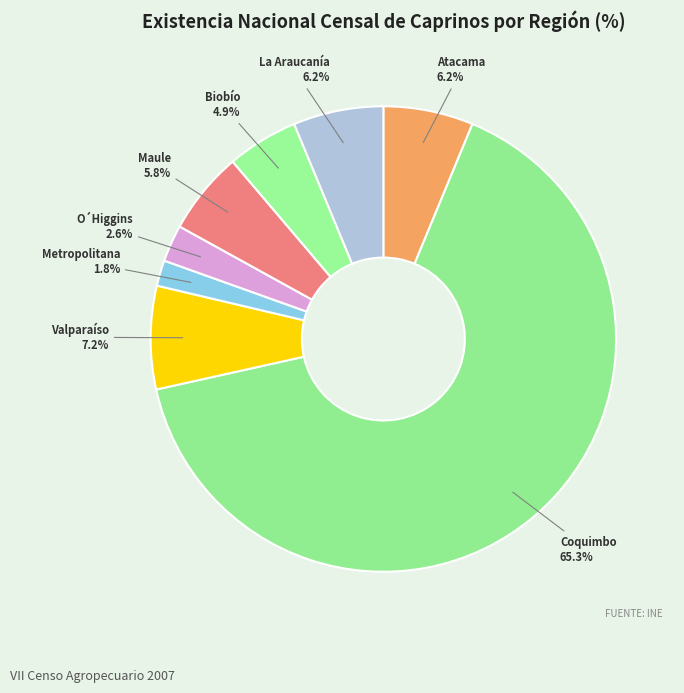

What percentage is NOT represented by Atacama?

93.7%